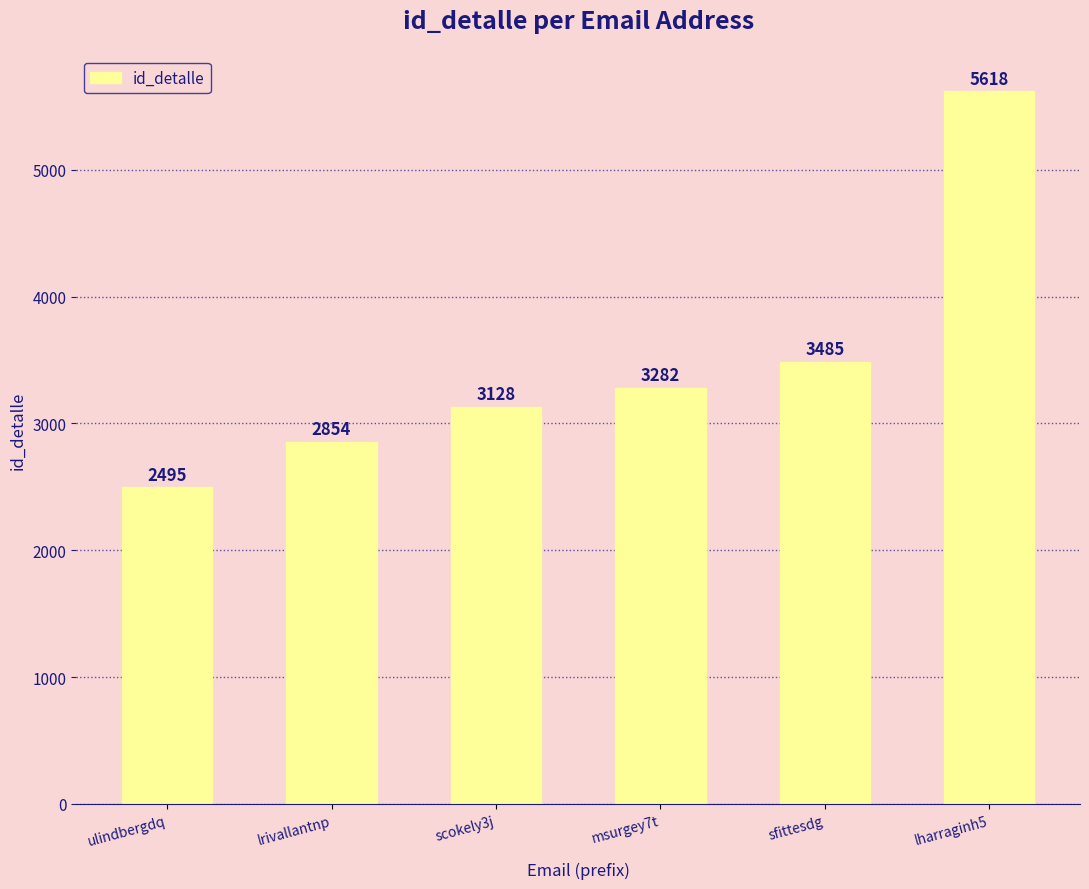

What is the minimum value shown in the chart?

2495